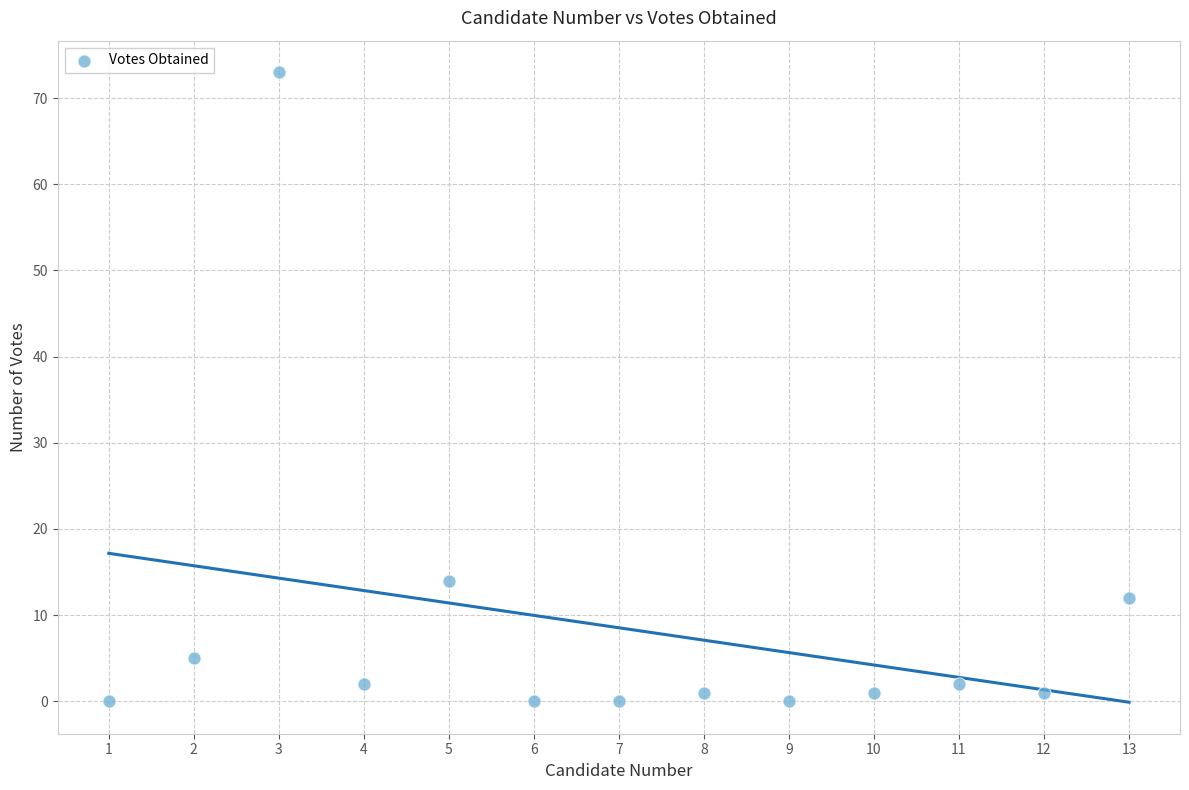

What is the range of X values (max minus min)?

12